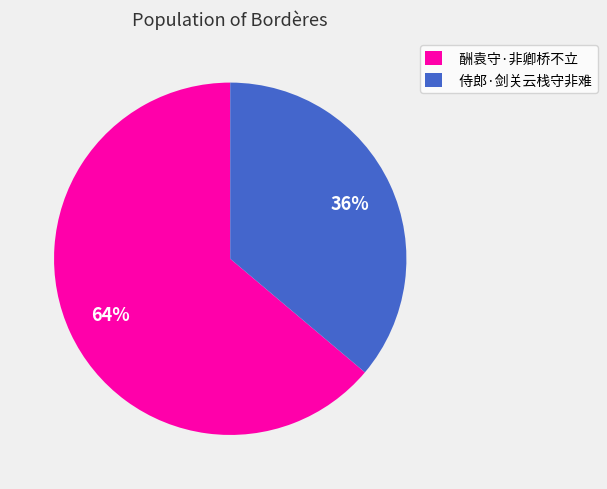

Is the sum of 酬袁守·非卿桥不立 and 侍郎·剑关云栈守非难 greater than half?

Yes